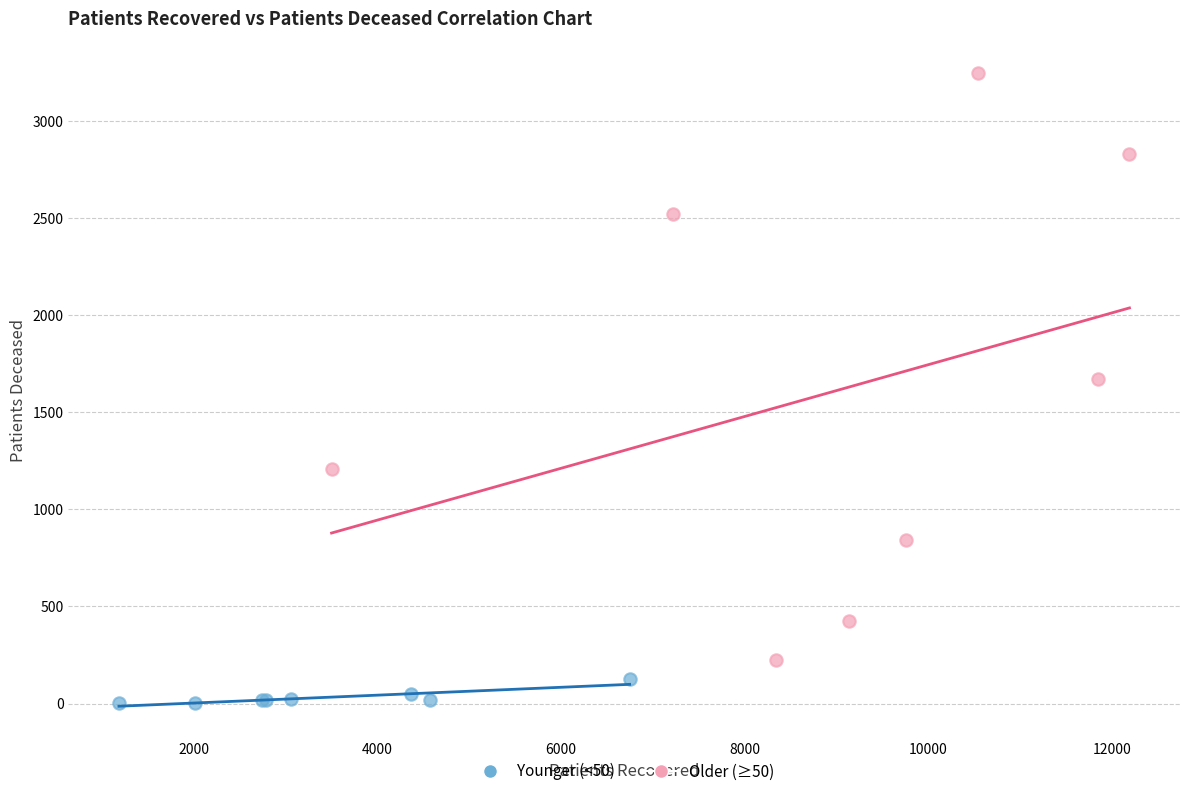

Which series has the widest spread of Y values?

Older (≥50)